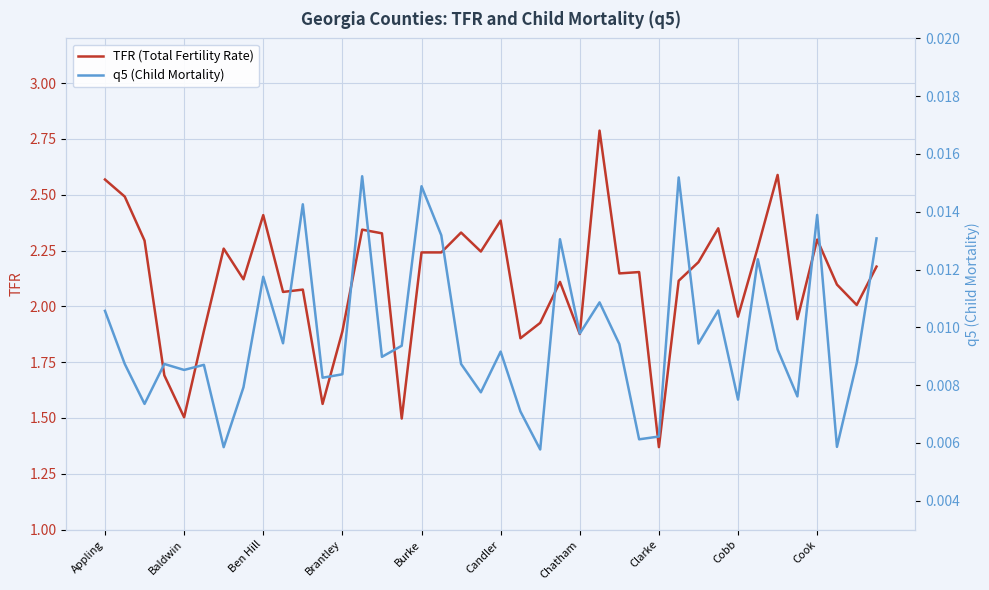

What is the label of the 17th point from the right?

23